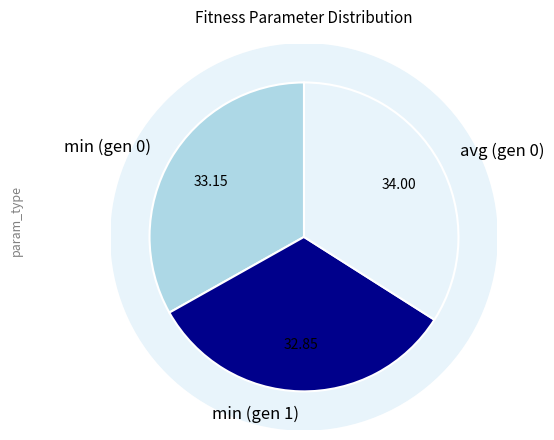

Is the sum of min (gen 1) and min (gen 0) greater than half?

Yes